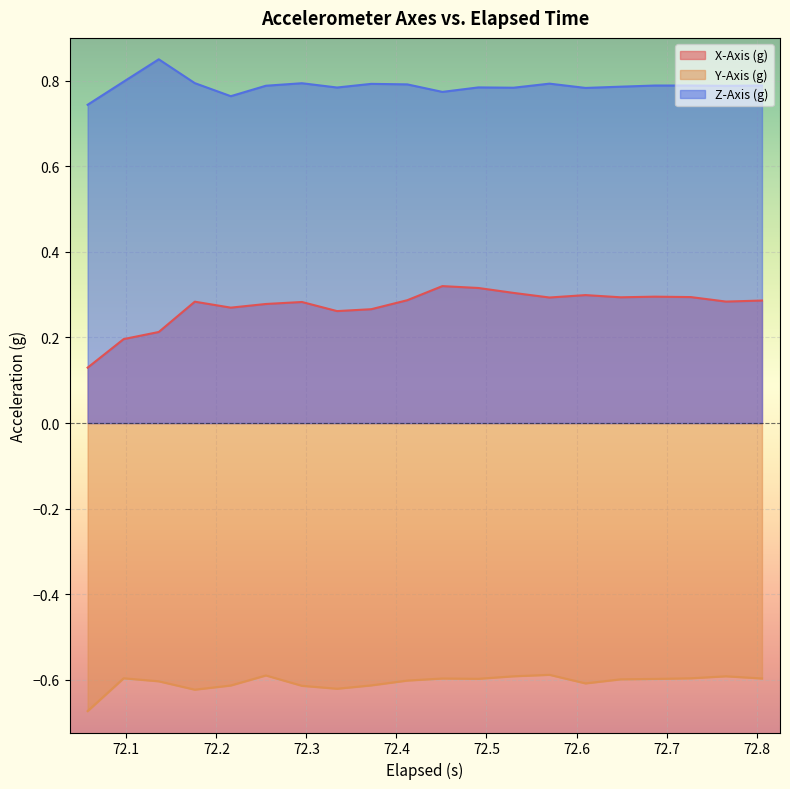

Which series has the largest total across all categories?

Z-Axis (g)